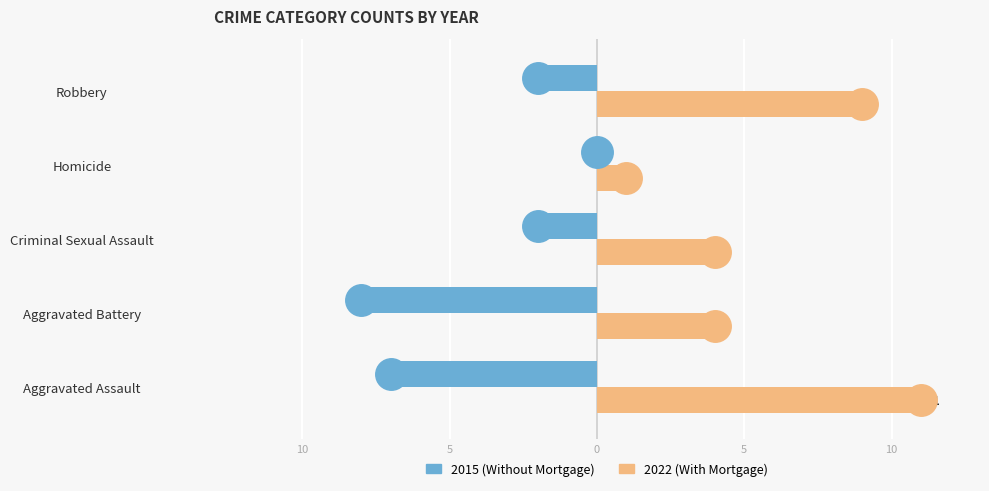

What is the smallest value displayed?

-8